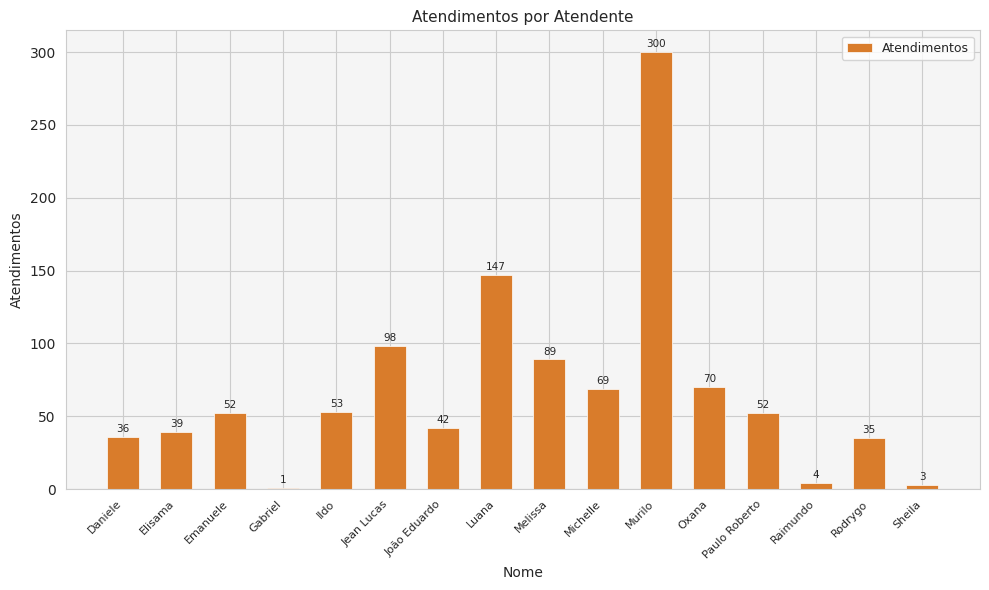

True or false: the data shows 40 at Oxana.

False